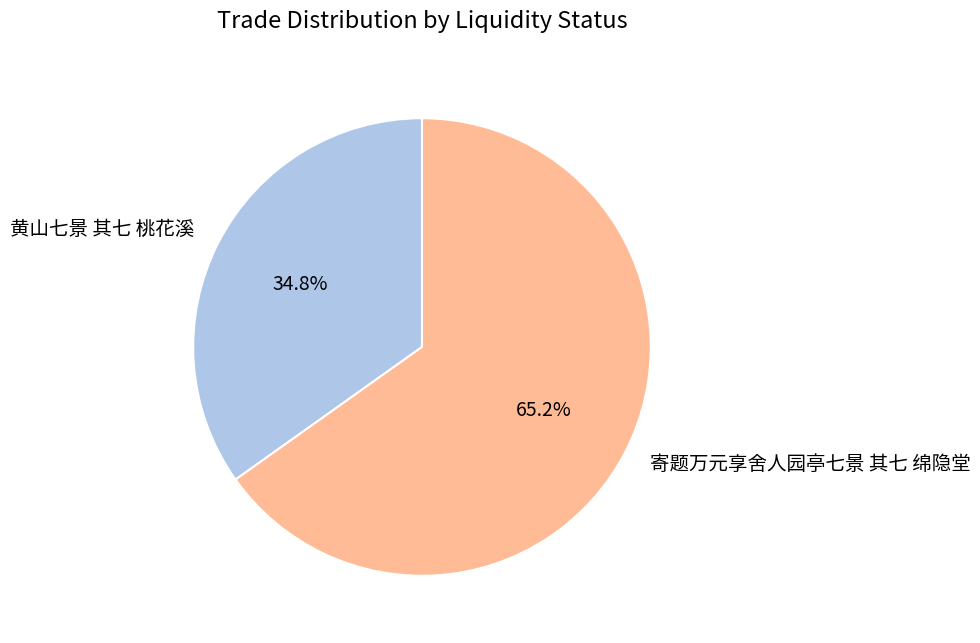

Is the sum of 黄山七景 其七 桃花溪 and 寄题万元享舍人园亭七景 其七 绵隐堂 greater than half?

Yes